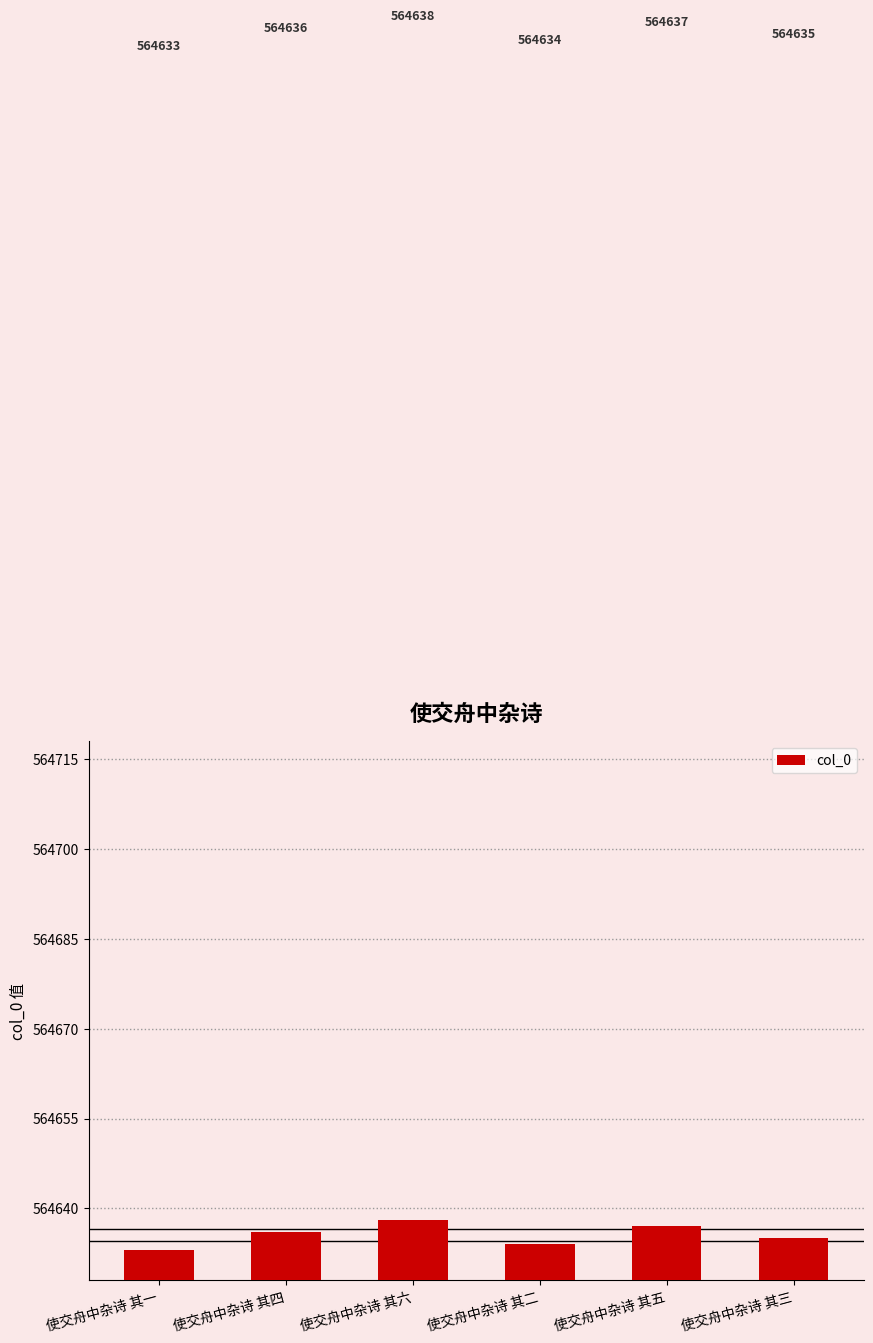

Are the bars horizontal?

No